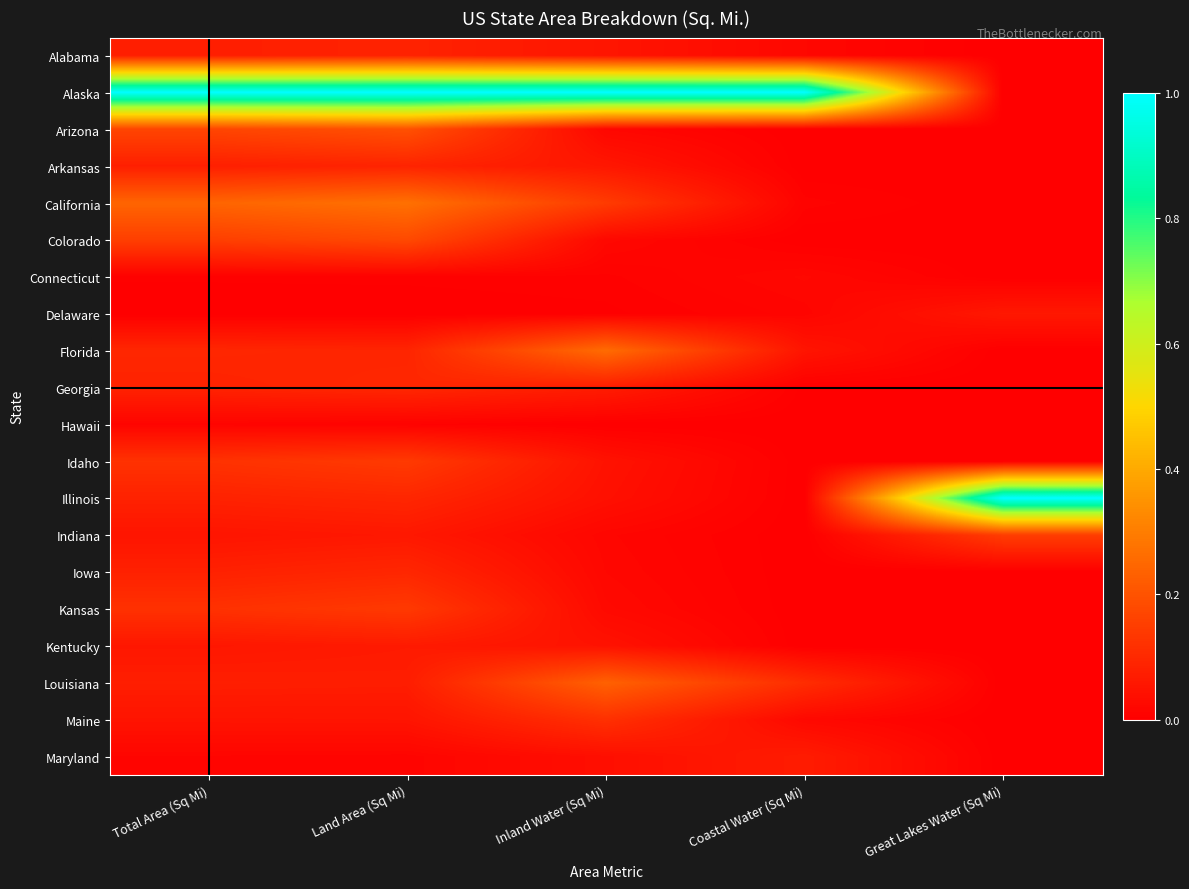

Which series has the largest total across all categories?

Alaska